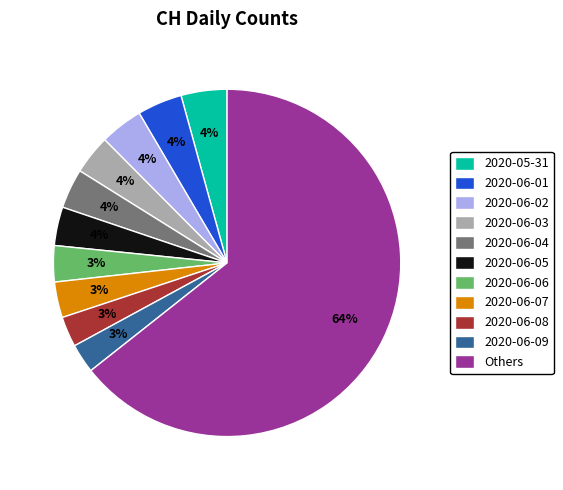

Is it true that 2020-06-06 is 3% of the pie?

True